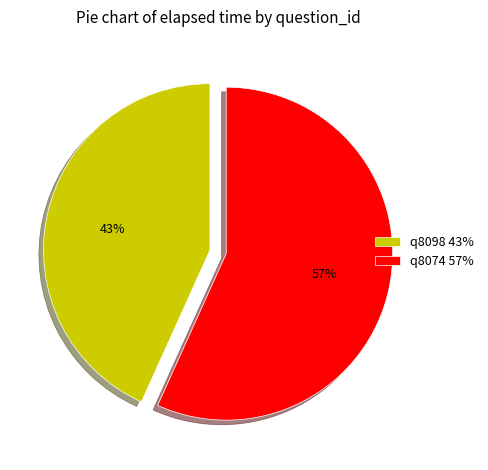

What is the ratio of the value at q8074 to the value at q8098?

1.3